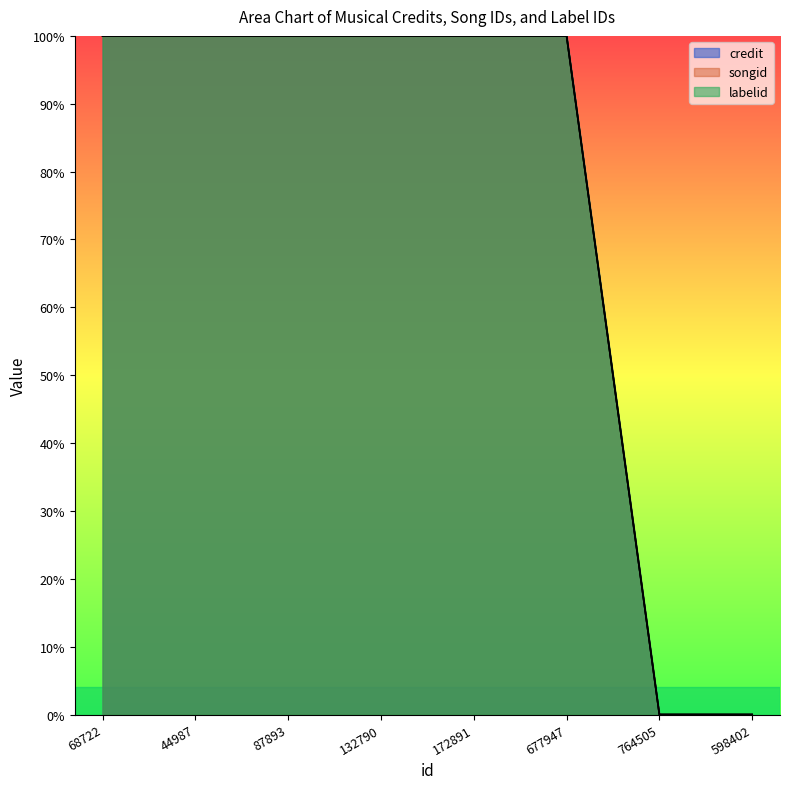

Reading left to right, what are all the values shown in this chart?

credit: 100	100	100	100	100	100	0	0
songid: 100	100	100	100	100	100	0	0
labelid: 100	100	100	100	100	100	0	0